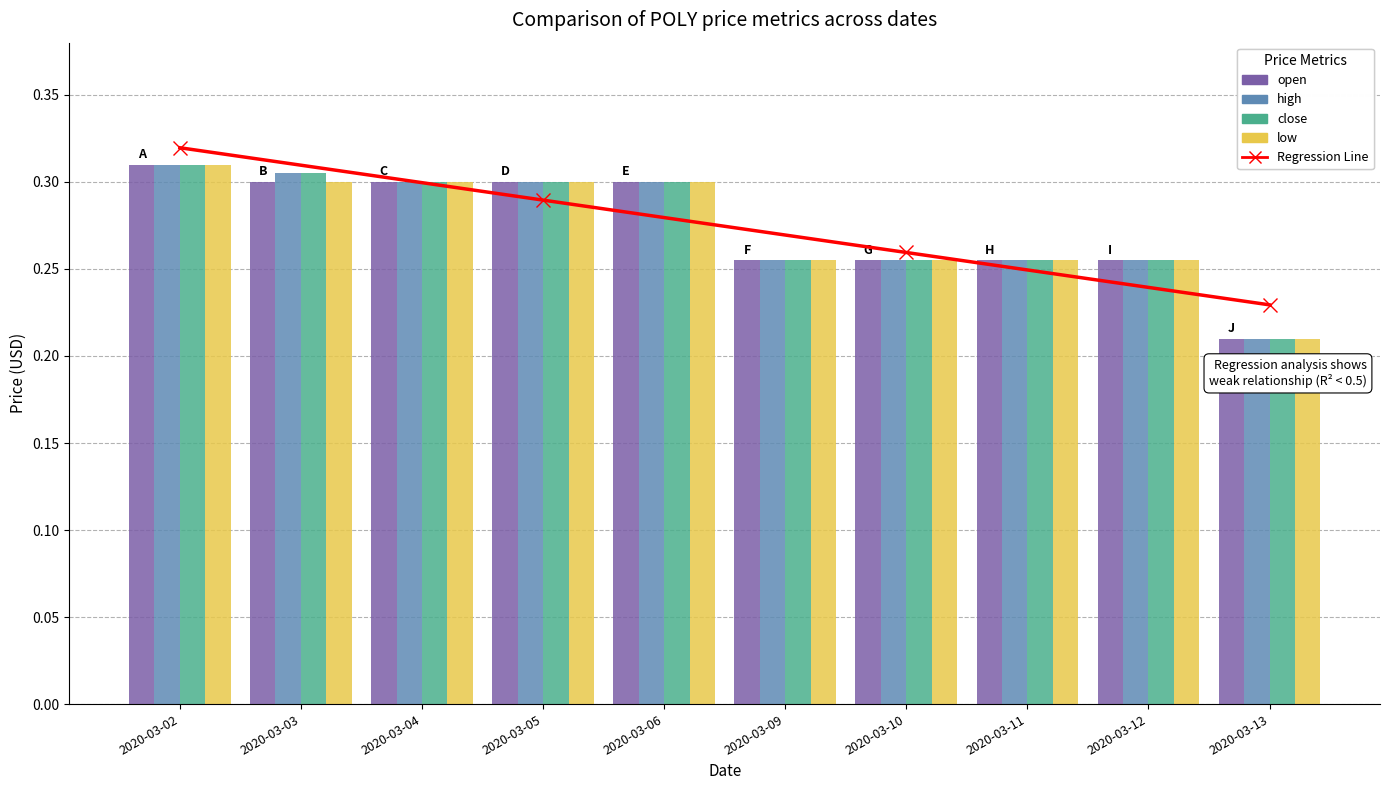

What is the value of the open bar at the 4th from the left?

0.3